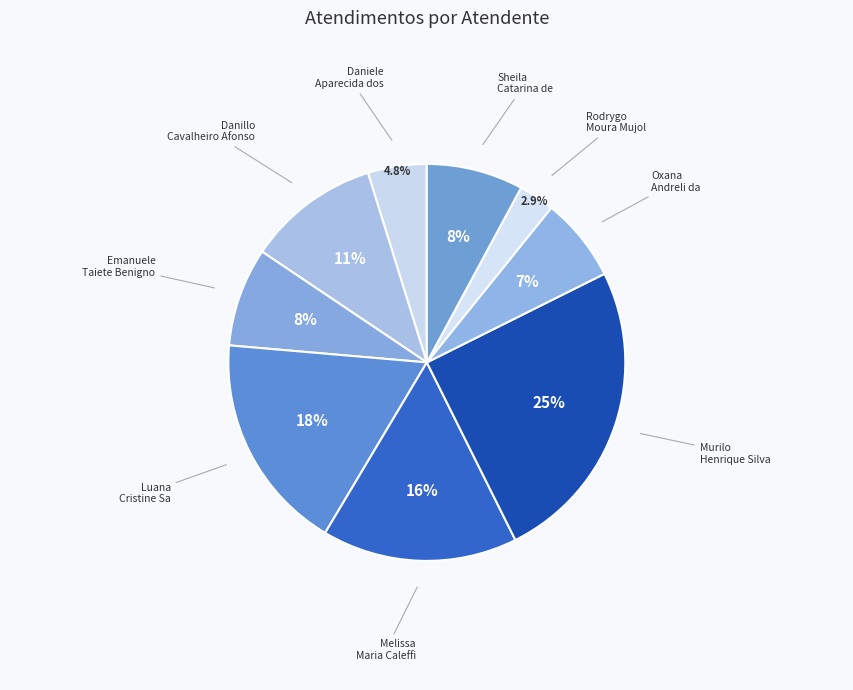

Rank the categories by value from highest to lowest.

Murilo Henrique Silva, Luana Cristine Sa dos Santos, Melissa Maria Caleffi Zechini, Danillo Cavalheiro Afonso, Emanuele Taiete Benigno, Sheila Catarina de Campos, Oxana Andreli da Silva, Daniele Aparecida dos Santos, Rodrygo Moura Mujol